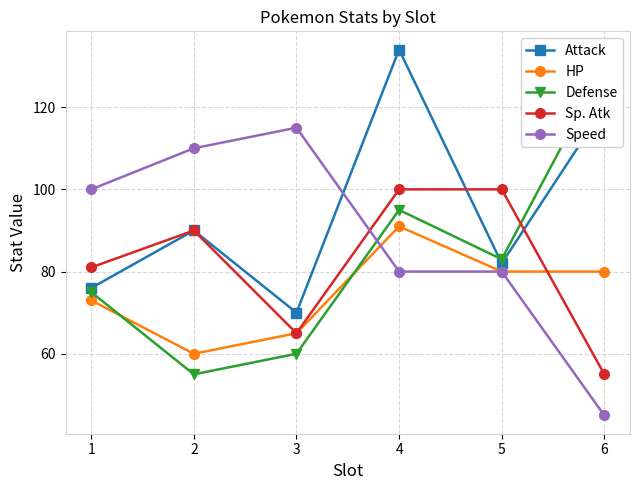

What is the sum of the Sp. Atk values at 1 and 5?

181